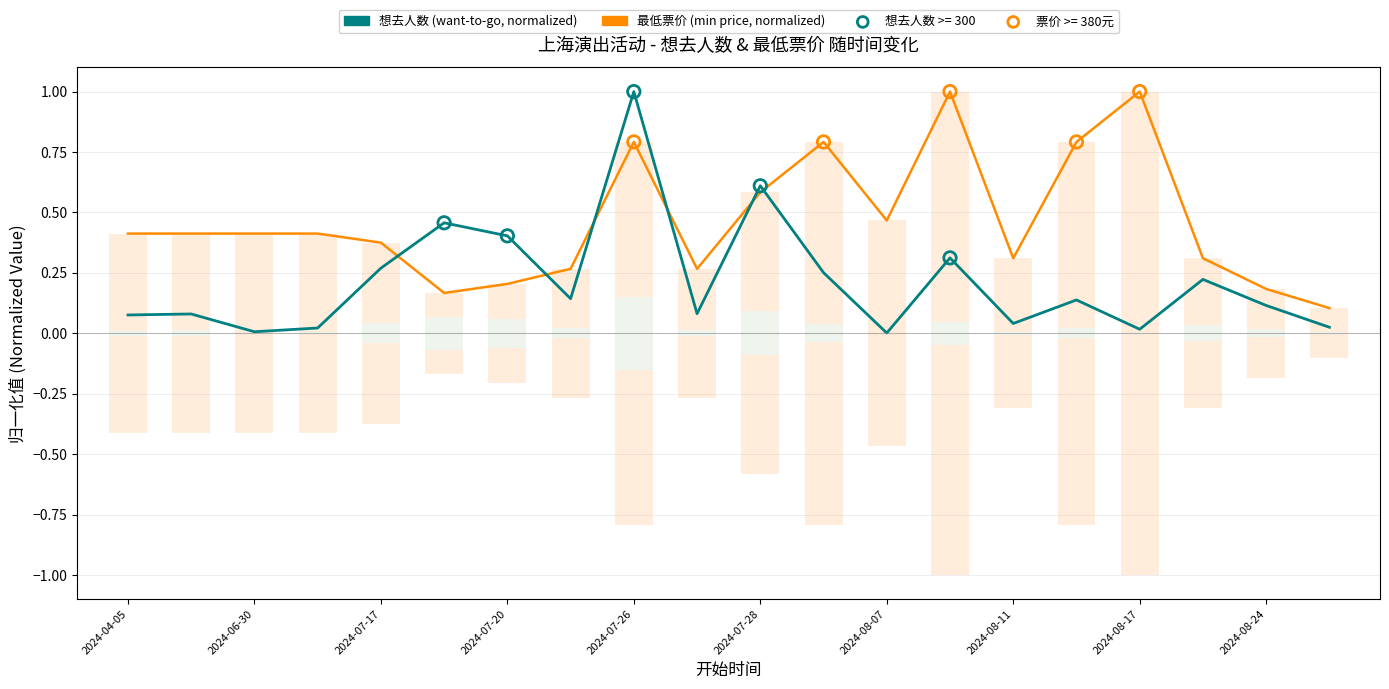

What are all the series names shown in the legend?

最低票价 (min price, normalized), 想去人数 (want-to-go, normalized)